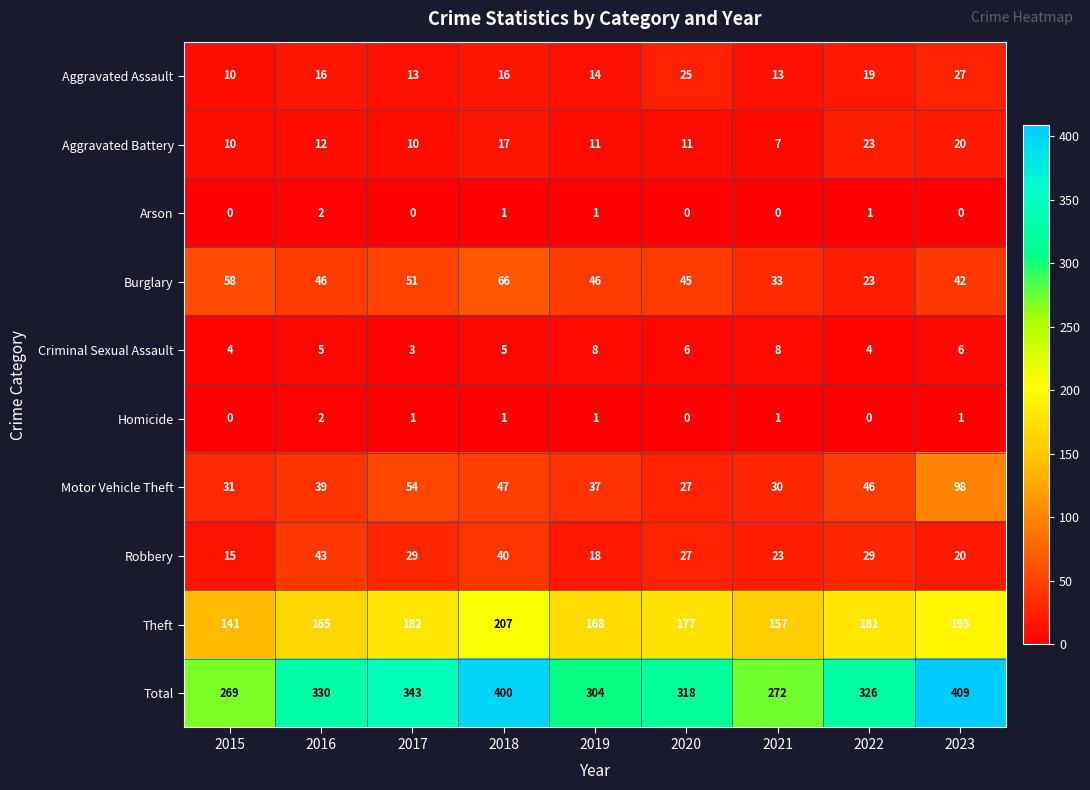

At which label does Theft first exceed 177?

2017